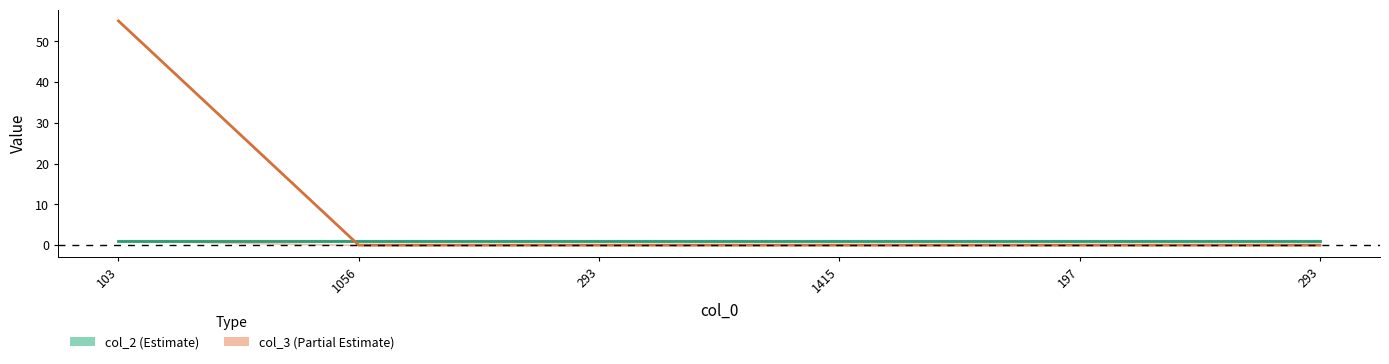

What is the difference between the maximum and minimum values in the col_3 series?

55